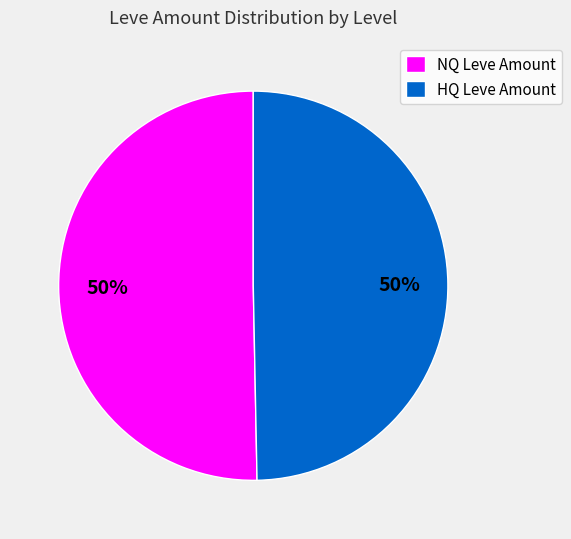

To the nearest percent, what portion does NQ Leve Amount represent?

50%